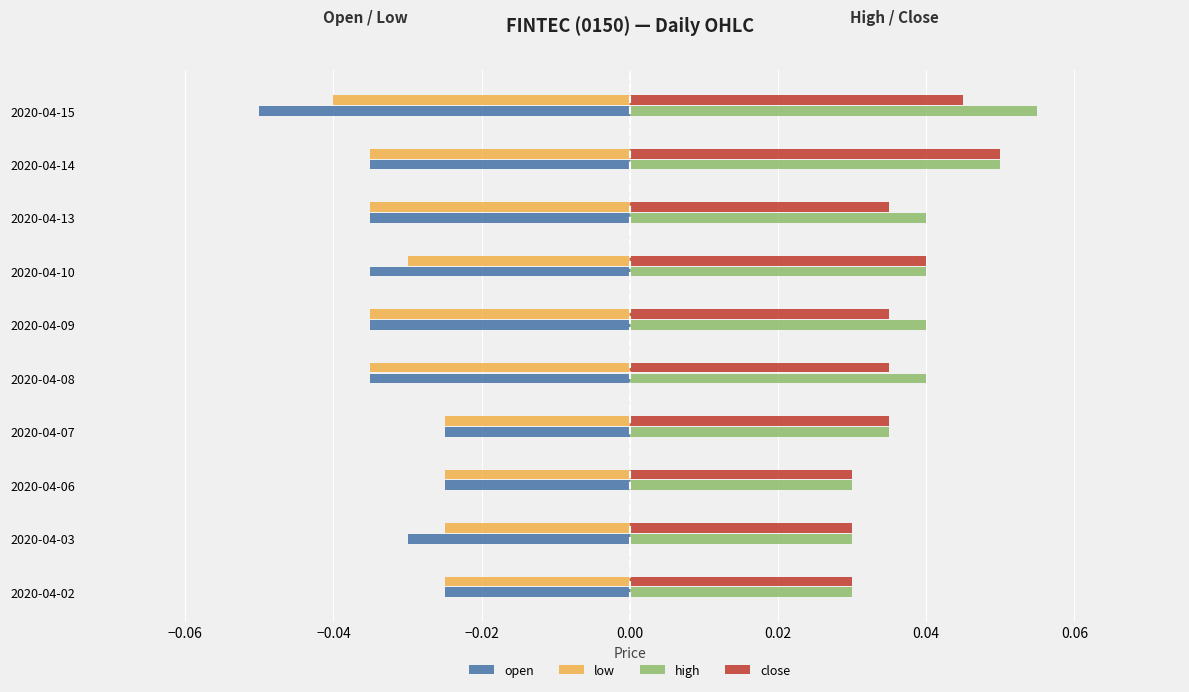

What are all the series names shown in the legend?

open, low, high, close